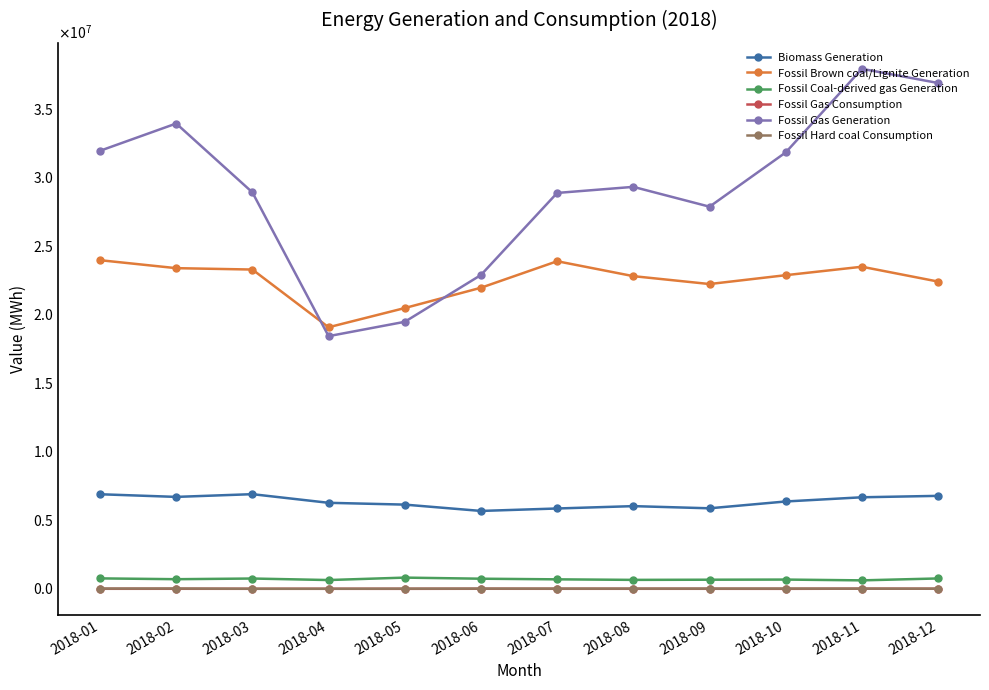

Is this an area chart (filled region under the line)?

No